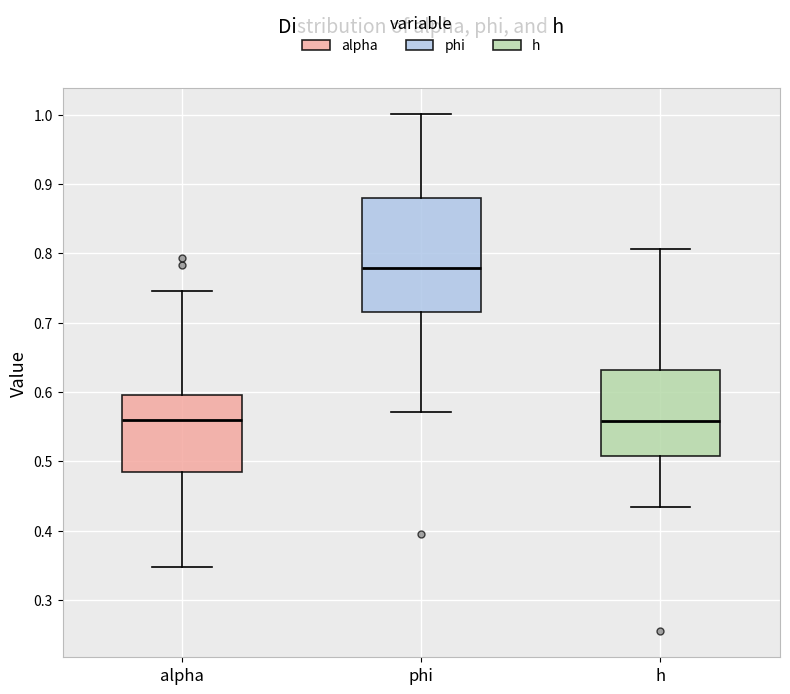

Which box is the tallest, from its lower edge to its upper edge?

phi